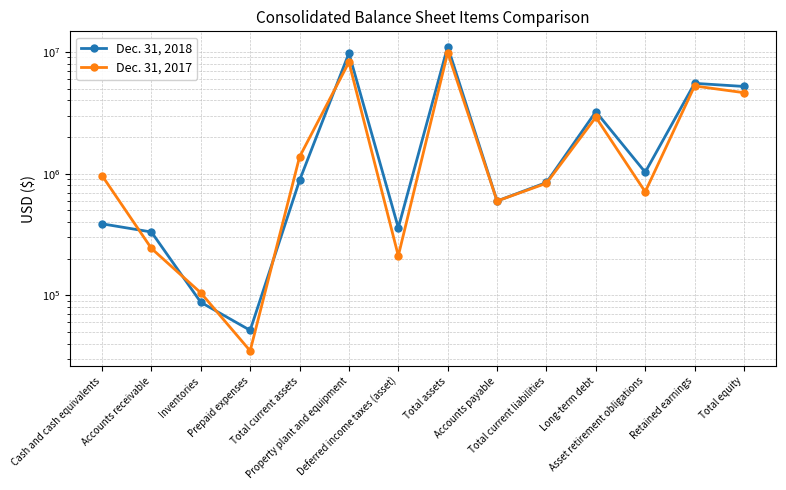

What is the smallest value displayed?

35087